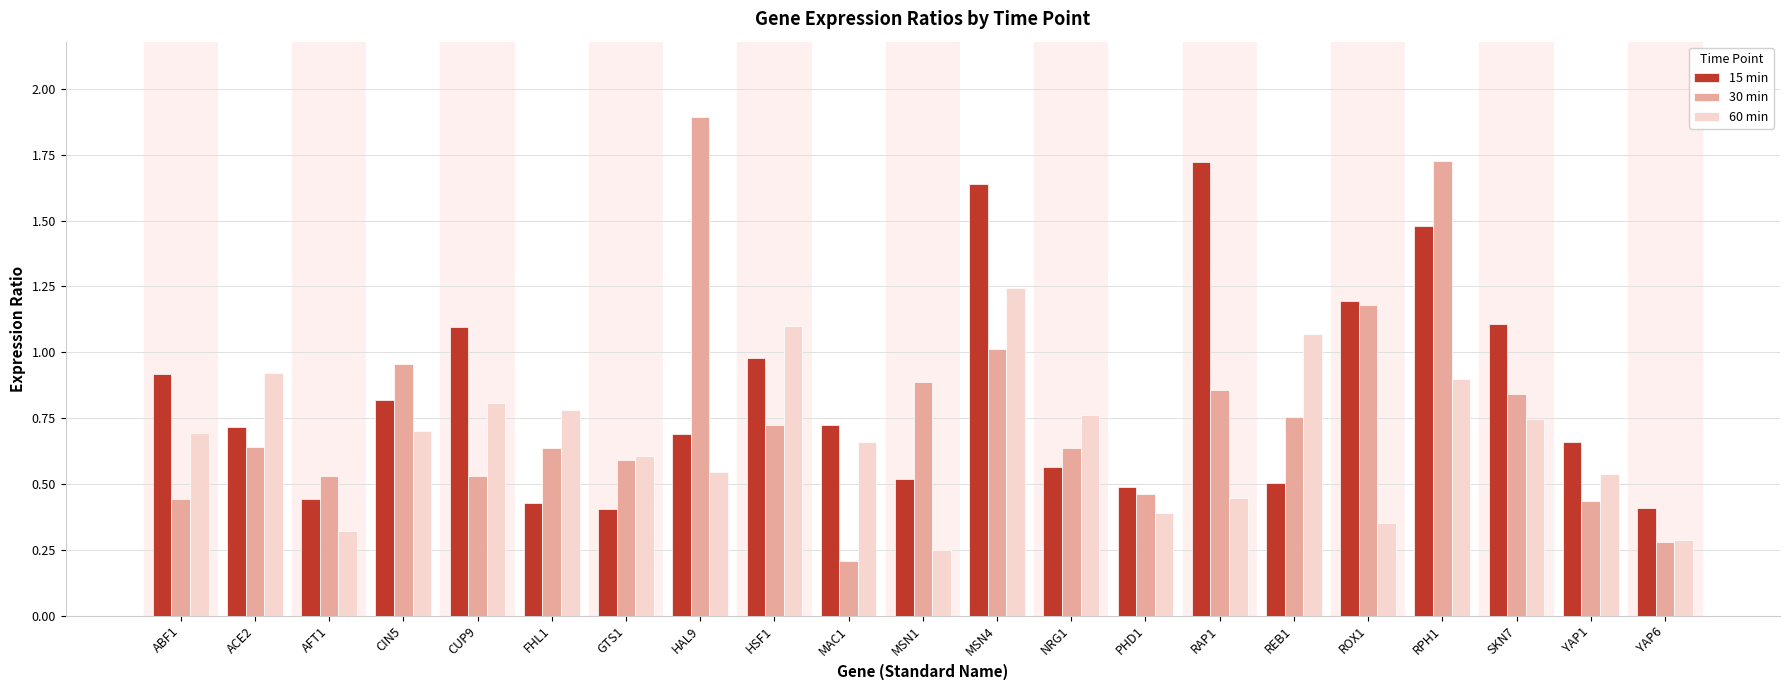

List the series in order of their overall mean, lowest first.

60 min, 30 min, 15 min